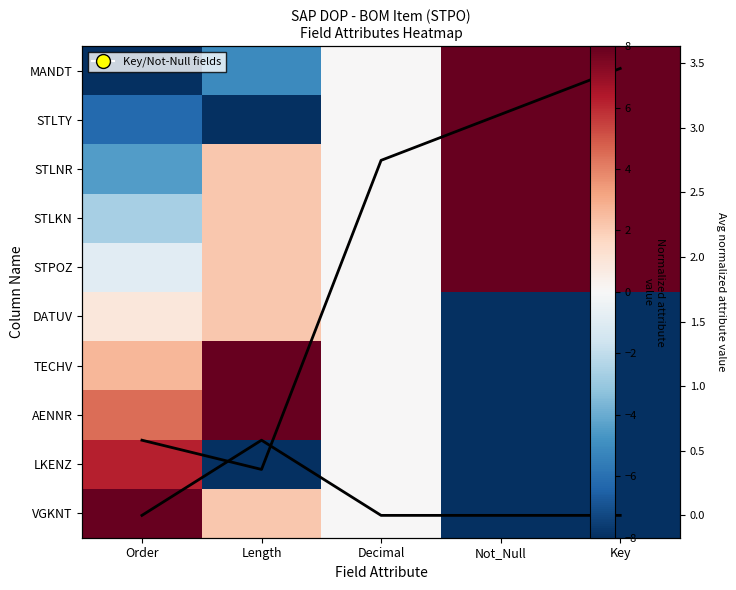

True or false: TECHV has a value of -8.0 at Not_Null.

True